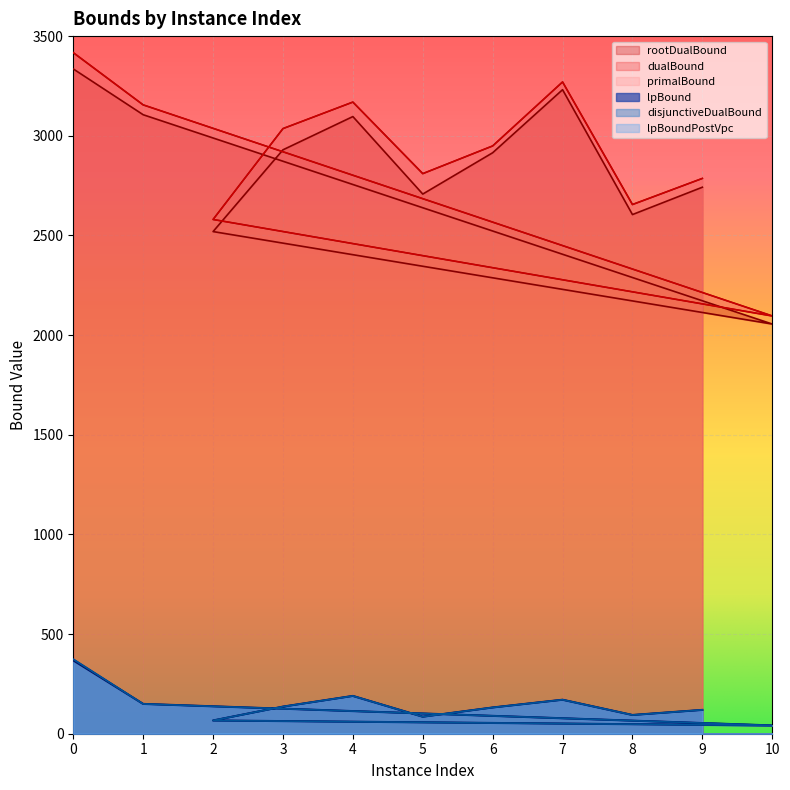

Between 5 and 6, which is larger?

6